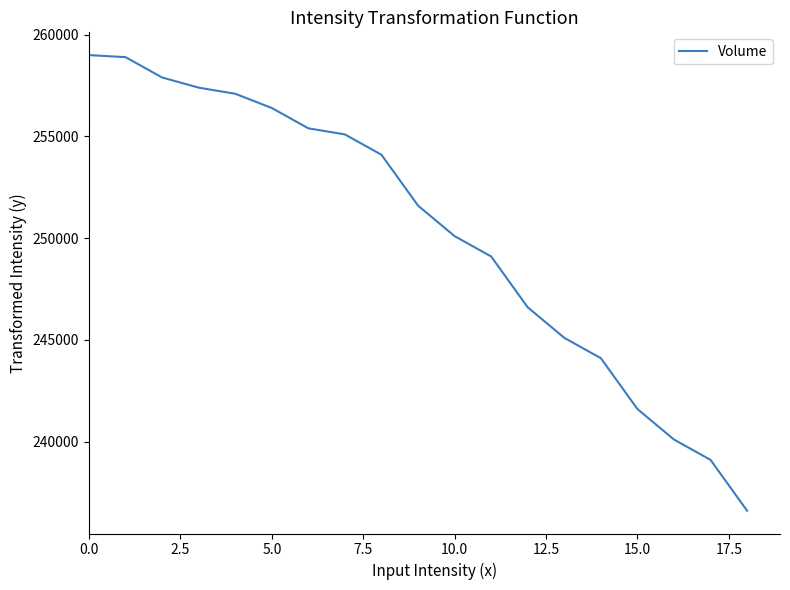

What is the maximum value shown in the chart?

259000